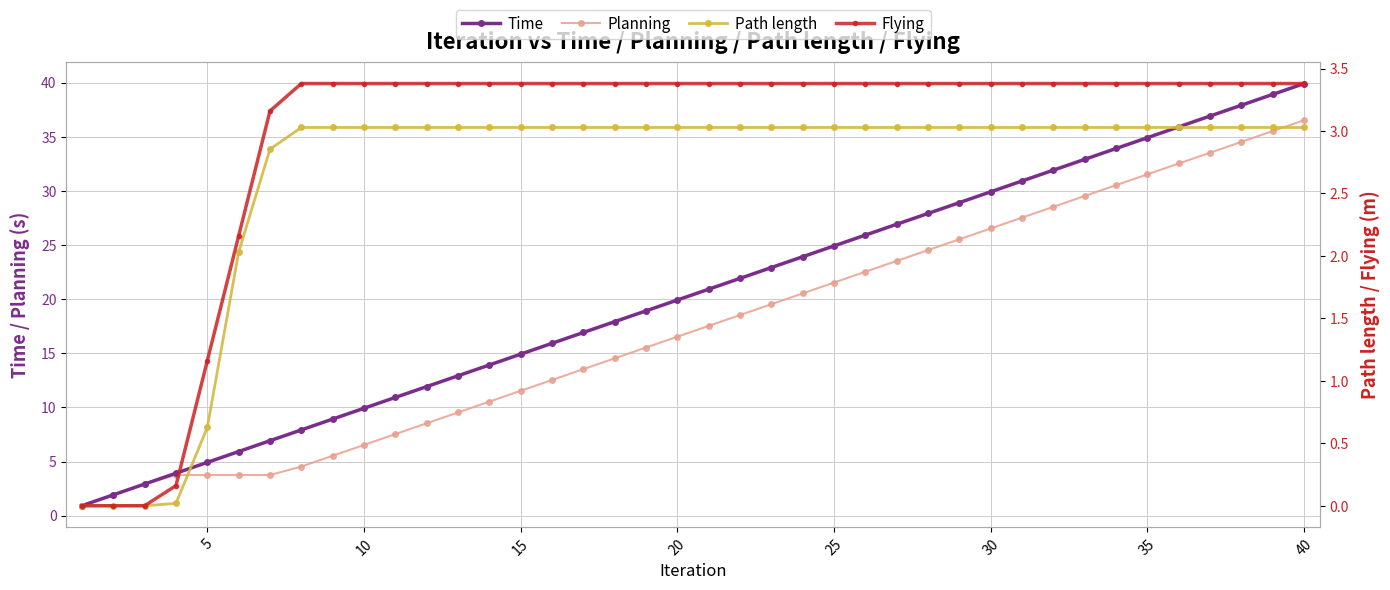

What is the minimum value for Time?

0.9